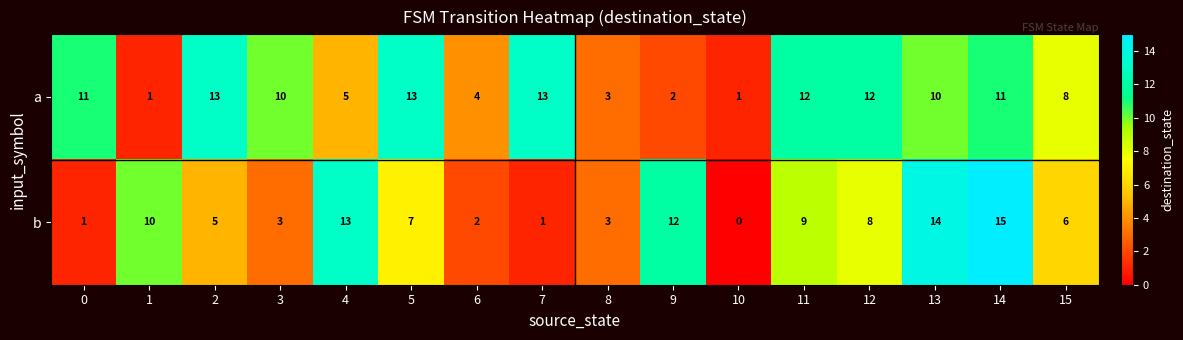

What is the average value of the b series?

7